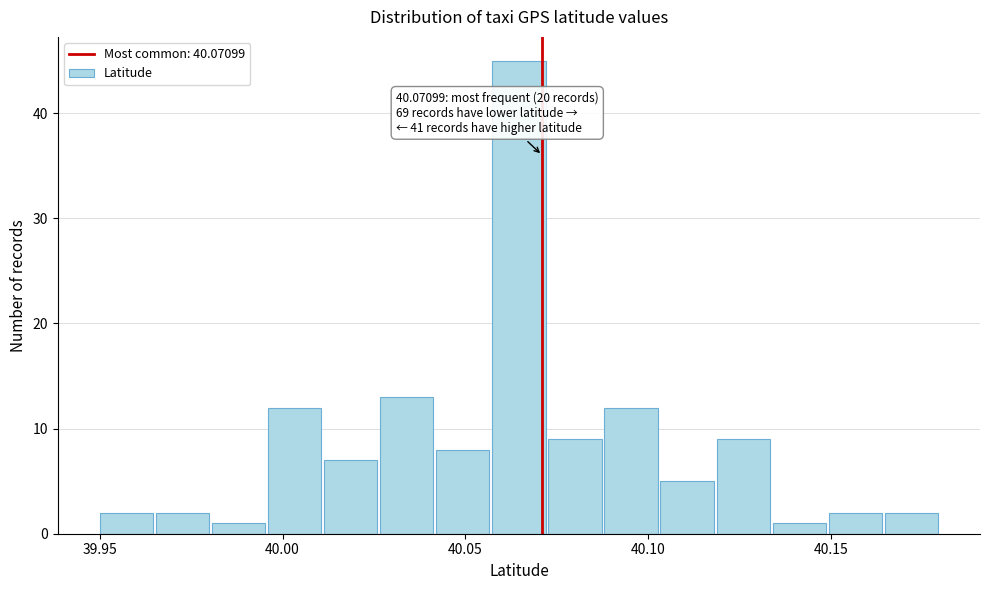

Around what value on the x-axis is the tallest bar? Give the approximate position of its centre, as read against the axis.

40.065